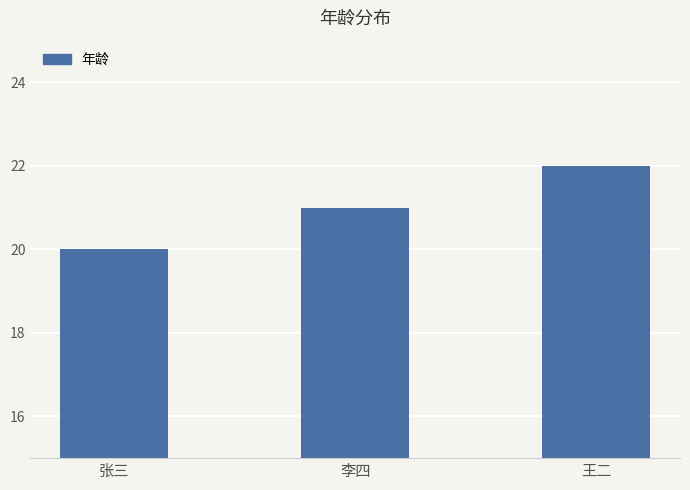

Count the number of data series in this chart.

1